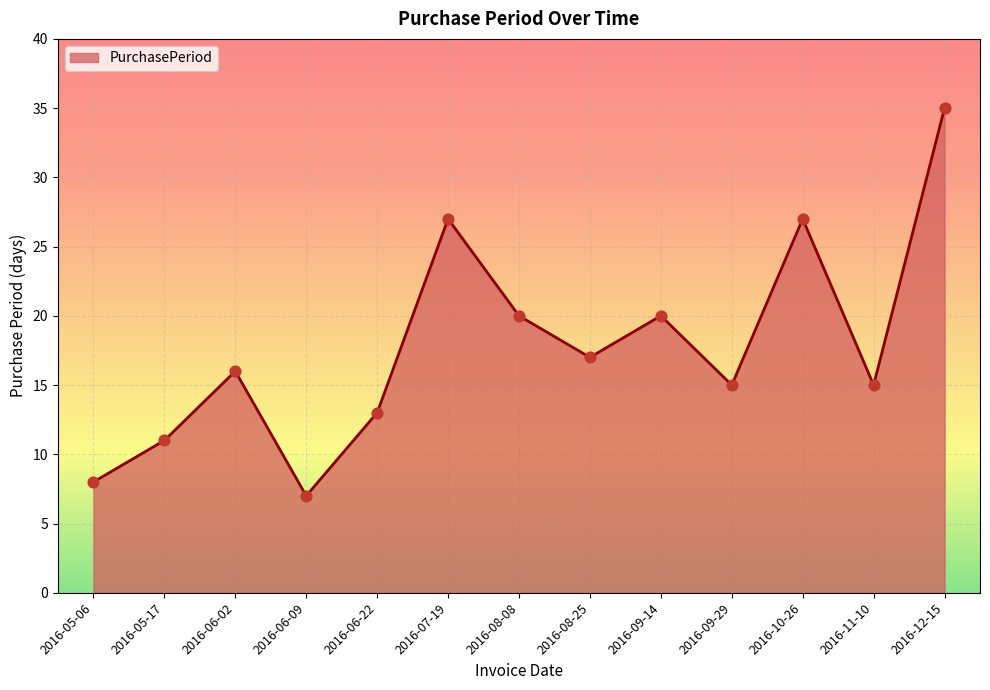

What is the change in value from 2016-05-06 to 2016-07-19?

+19